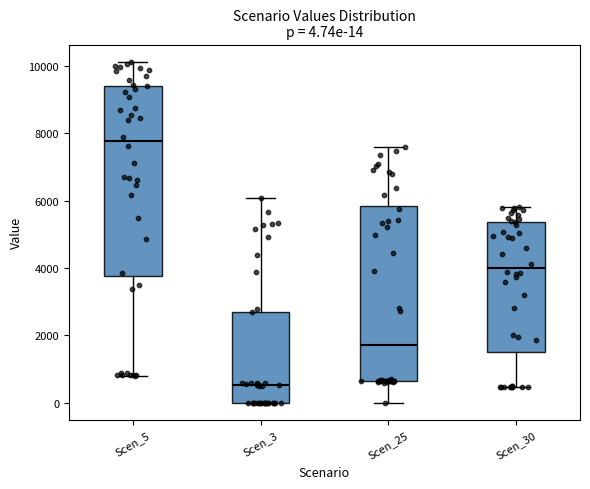

Which box's median line is the lowest?

Scen_3